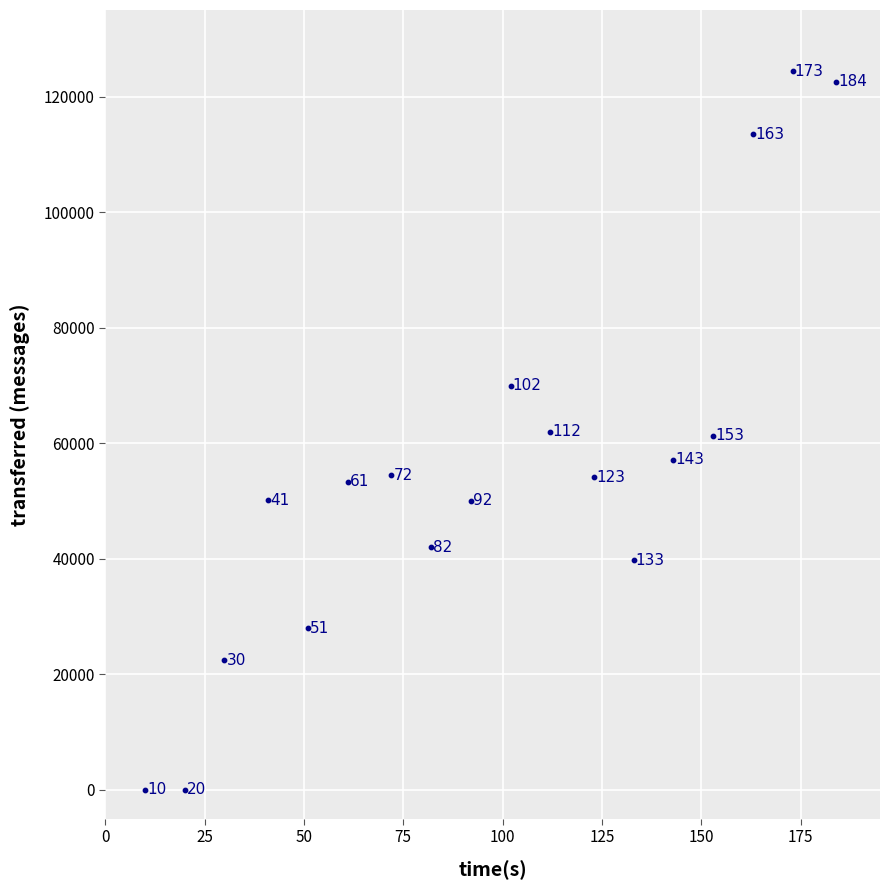

What Y value in the scatter plot is closest to 62220?

61980